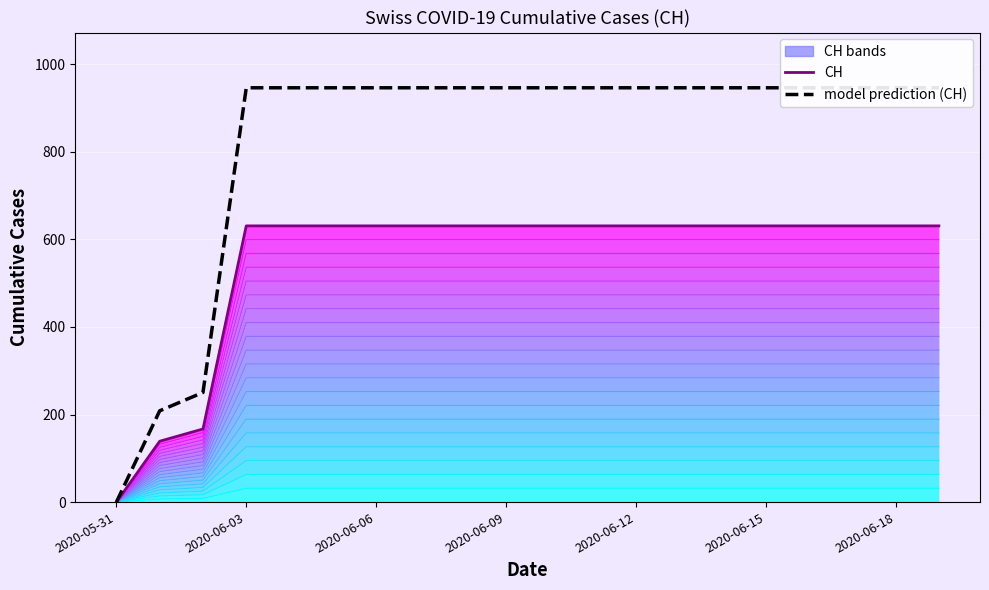

Which series has the largest total across all categories?

model prediction (CH)